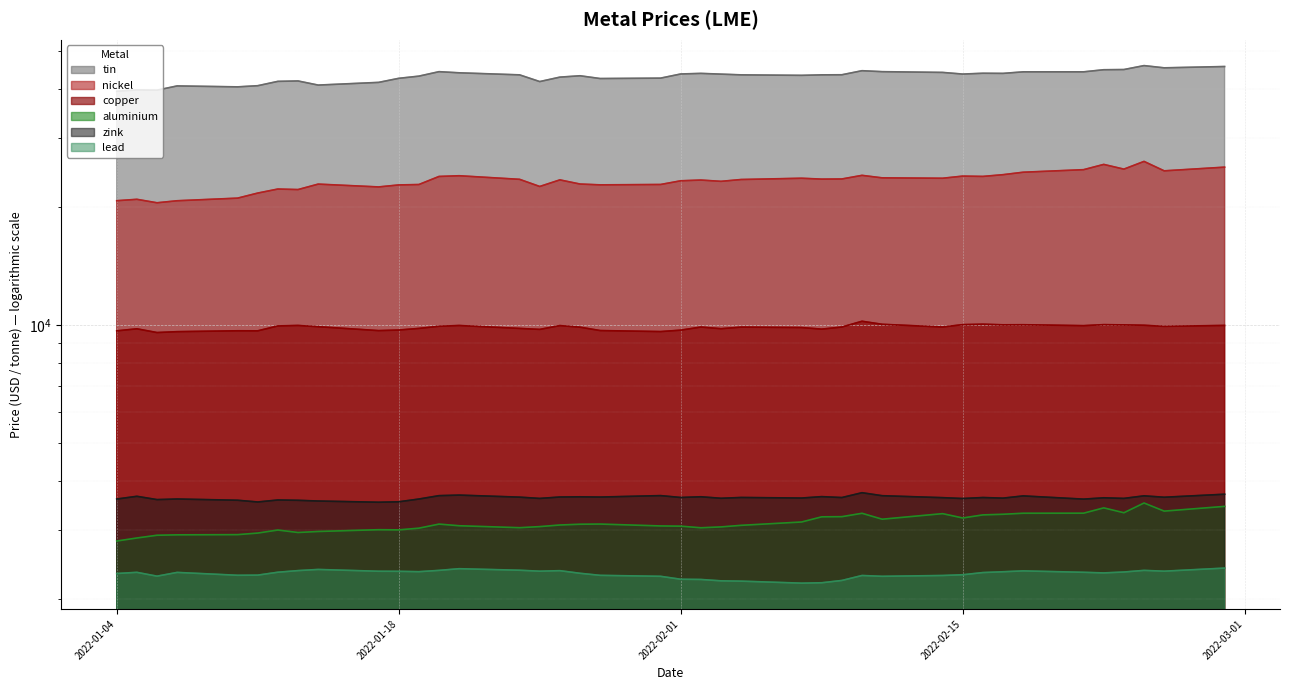

At how many categories does at least one series exceed 36928?

40